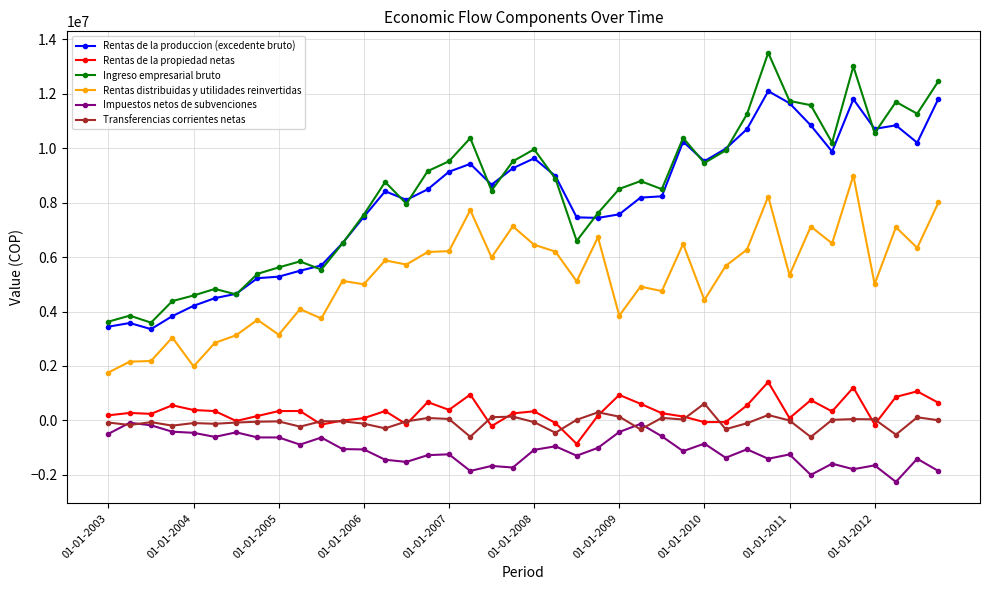

How many values in the Rentas distribuidas y utilidades reinvertidas series are below 5676808?

20